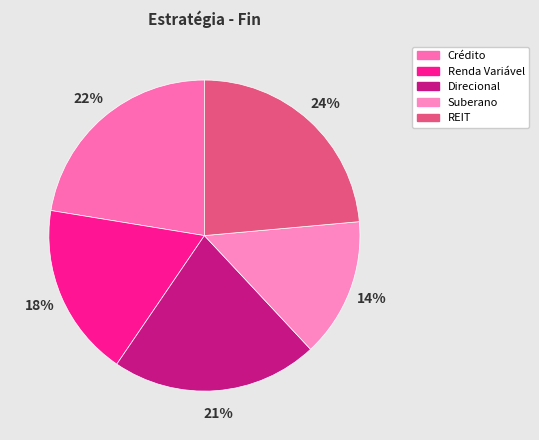

To the nearest percent, what portion does Renda Variável represent?

18%